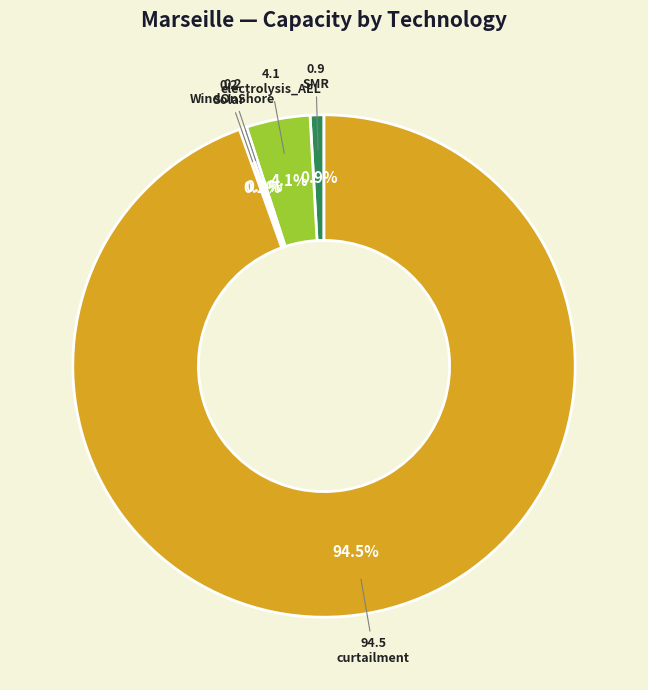

Does any single category account for the majority?

Yes